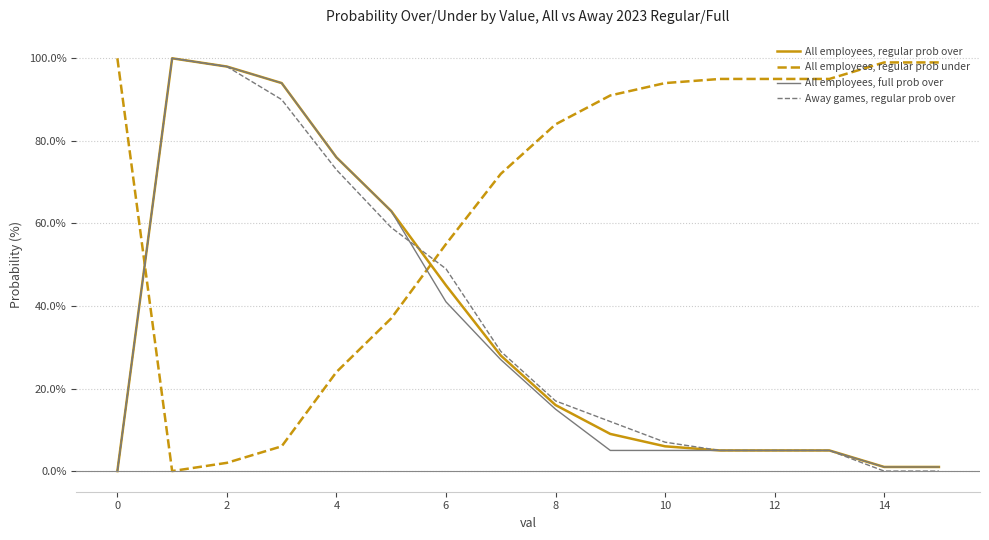

What is the highest value of the All employees, regular prob under series?

100